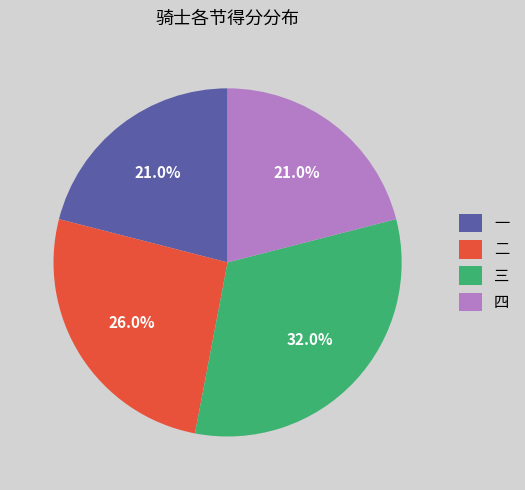

Combined, do 三 and 二 account for over 50%?

Yes